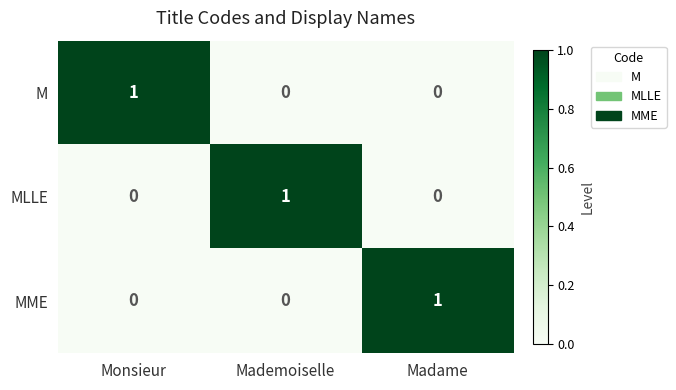

How many MME values are between 0 and 1?

3